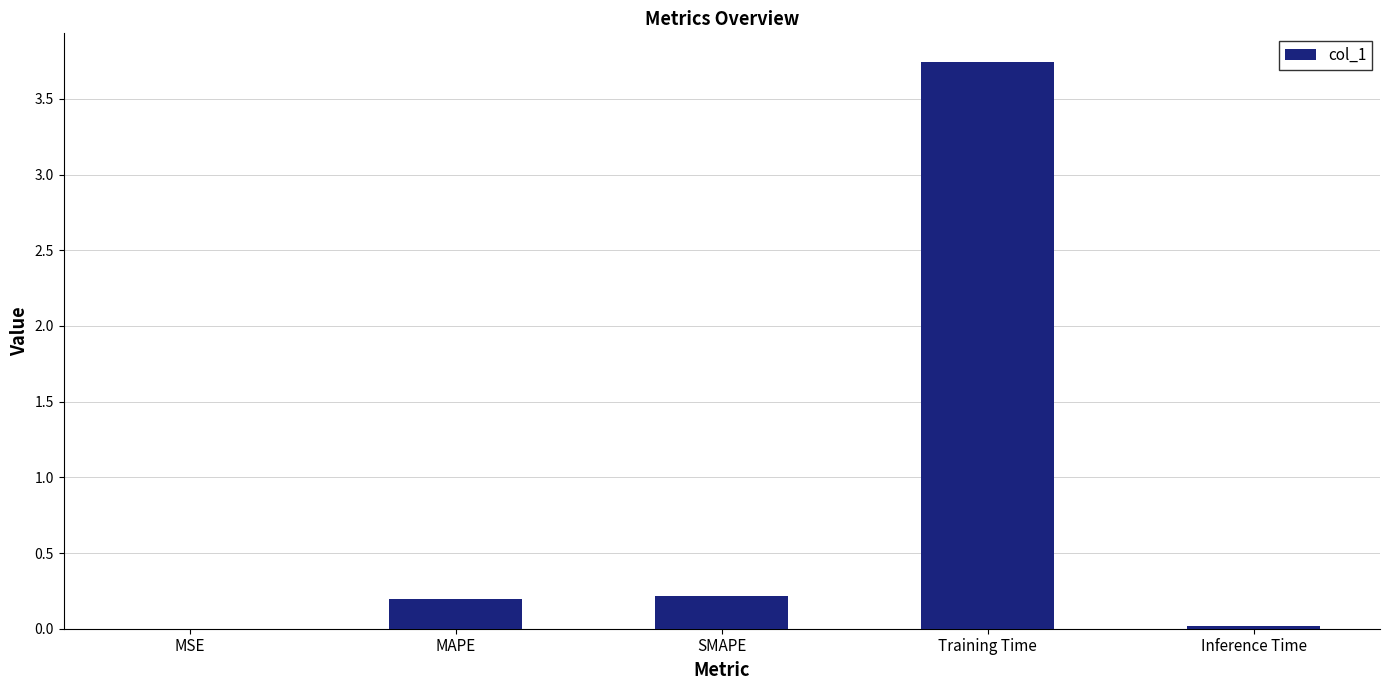

The value at MAPE is 0.2. True or false?

True